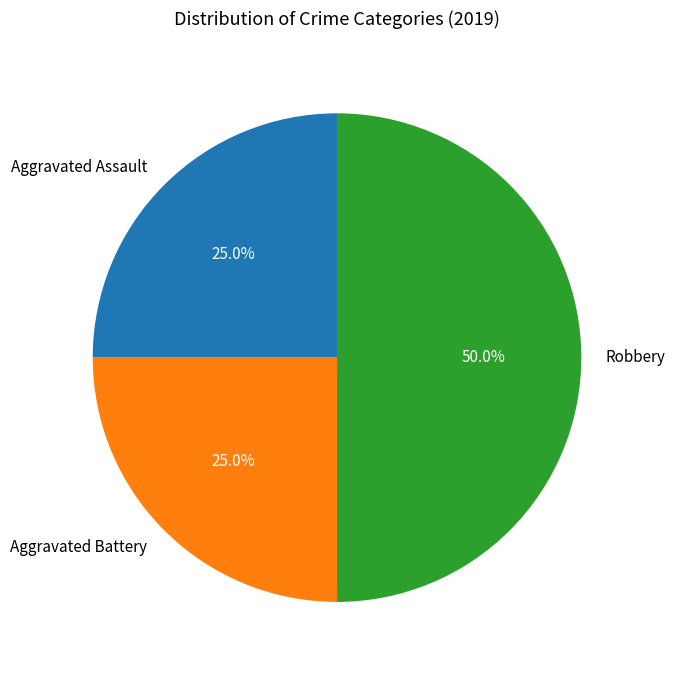

What is the largest slice in the pie chart?

Robbery